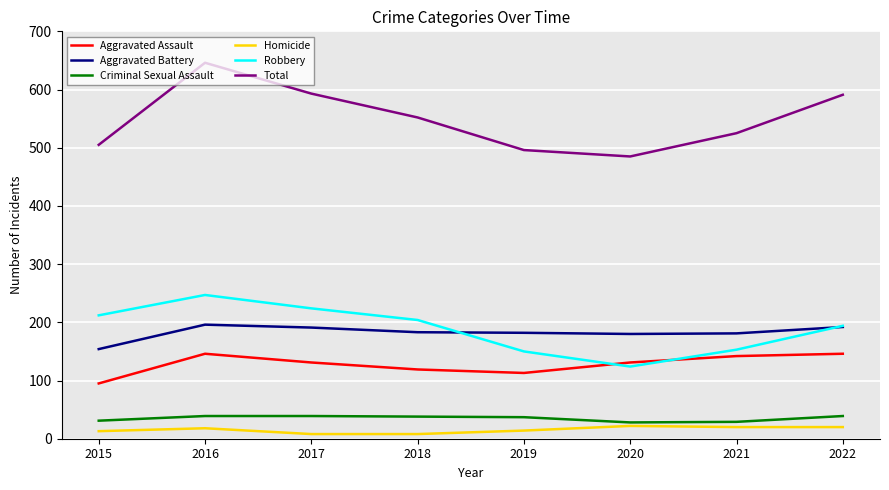

Is the value of Aggravated Assault at 2021 greater than the value of Criminal Sexual Assault at 2015?

Yes